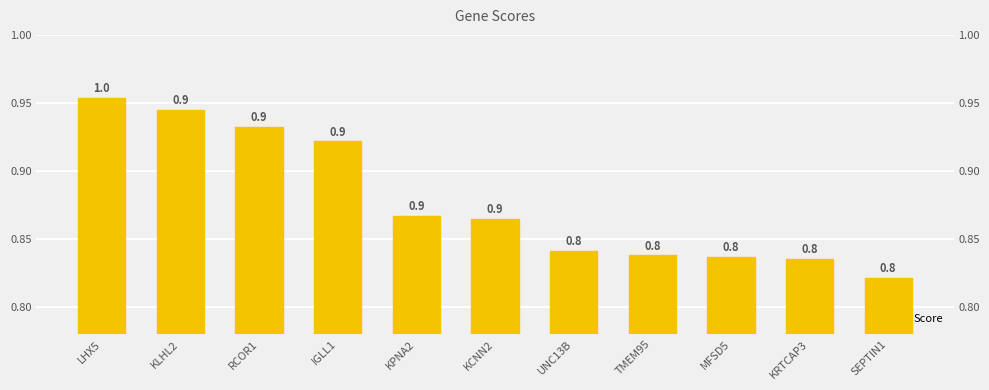

Reading left to right, what are all the values shown in this chart?

LHX5=1.0	KLHL2=0.9	RCOR1=0.9	IGLL1=0.9	KPNA2=0.9	KCNN2=0.9	UNC13B=0.8	TMEM95=0.8	MFSD5=0.8	KRTCAP3=0.8	SEPTIN1=0.8